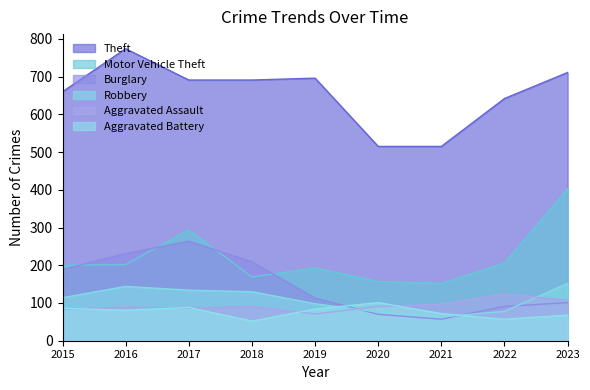

Where is Robbery nearest to the value 107?

2015